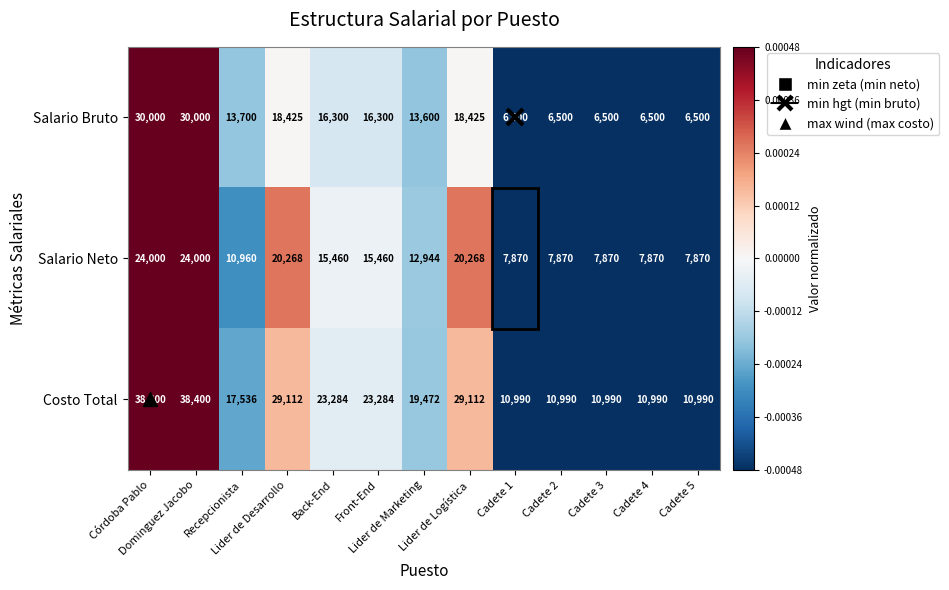

What is the total value across all series at Front-End?

55044